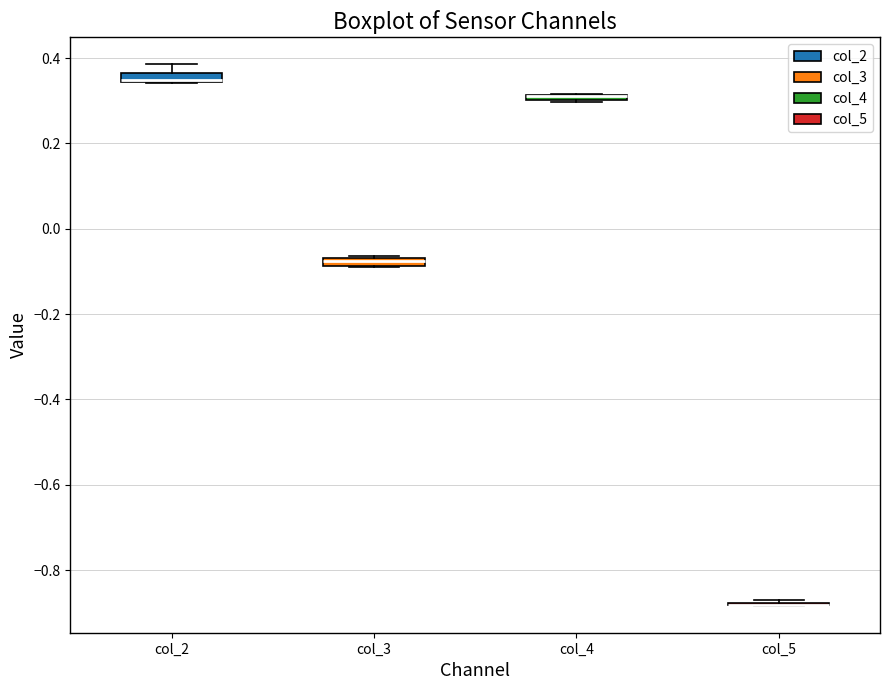

Where does the upper whisker of the box for col_2 end on the y-axis? The values are not printed on the chart, so give them approximately, as read against the axis.

0.38